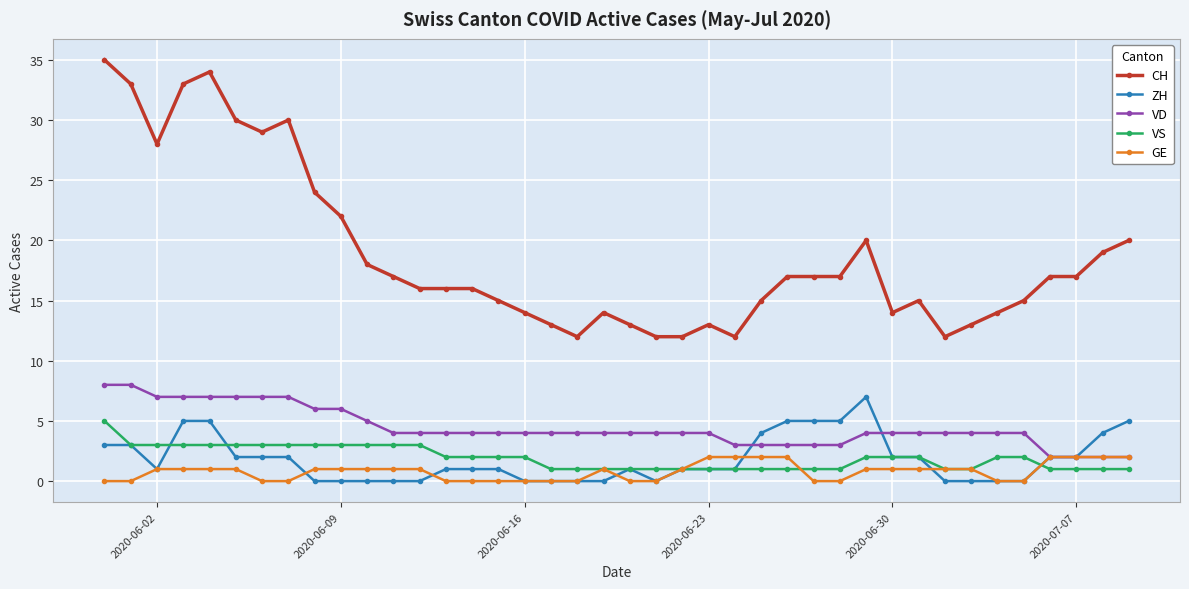

What is the value of the GE point at the 9th from the left?

1